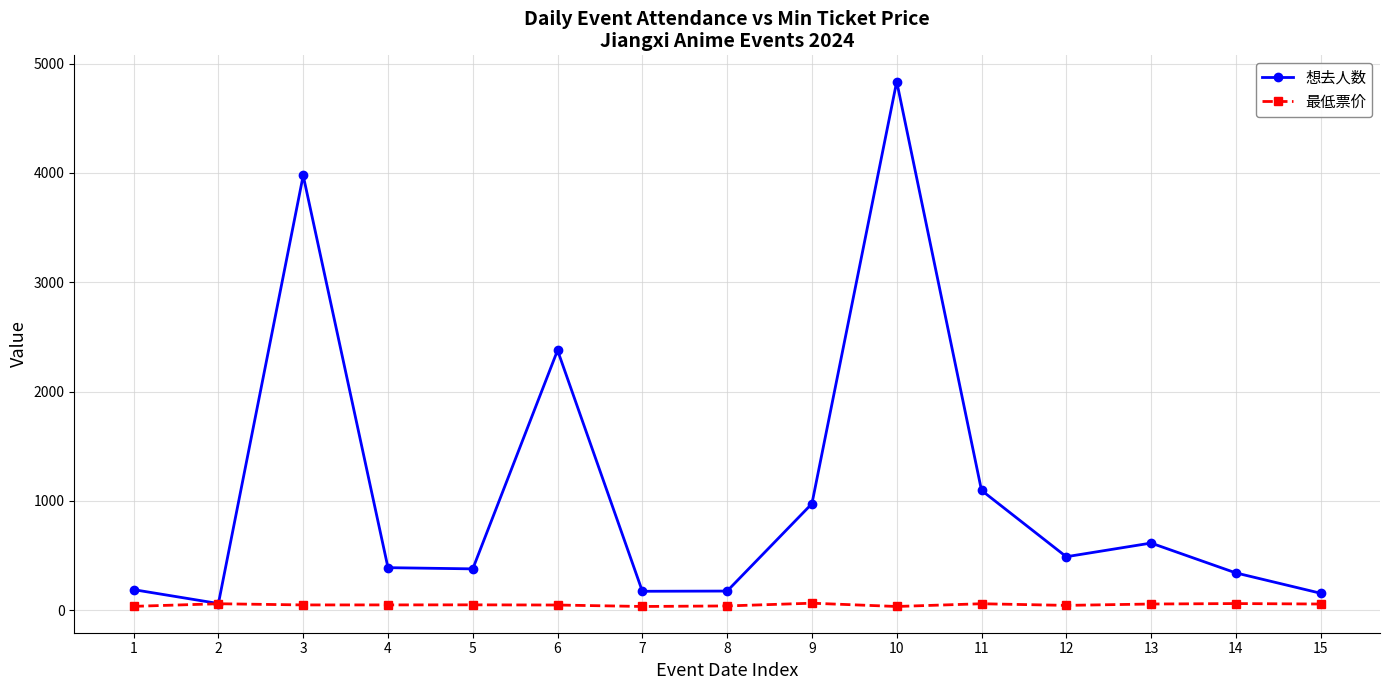

Rank the series by their average value, from highest to lowest.

想去人数, 最低票价